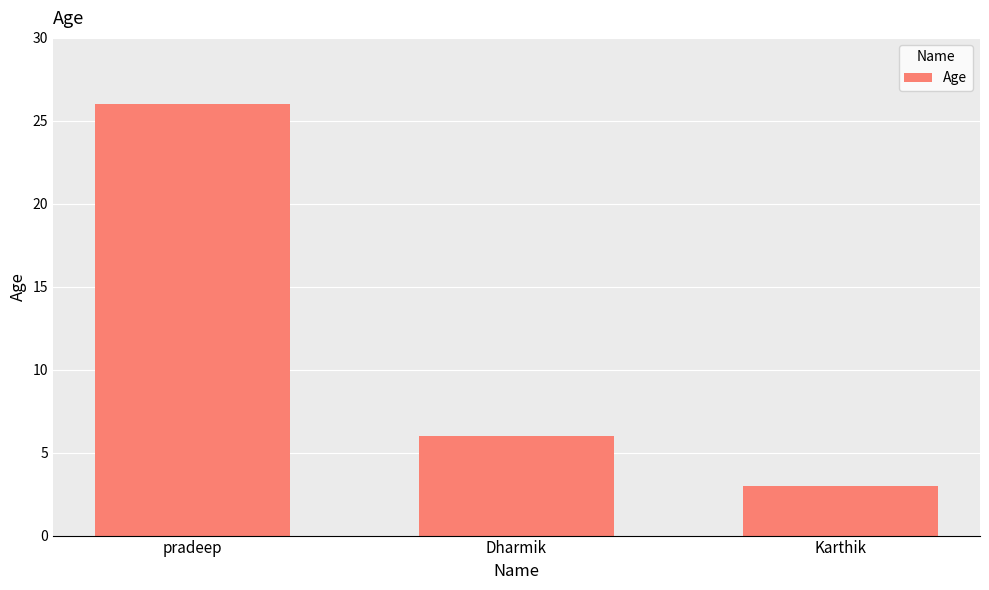

How many bars are there in total?

3